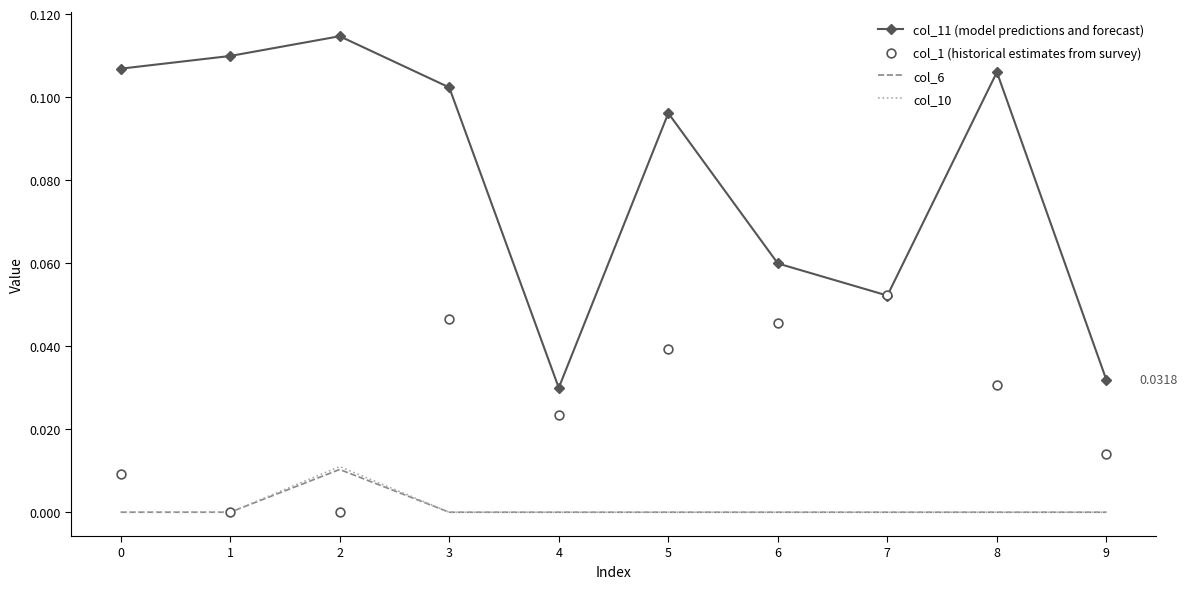

Is the value of col_6 at 4 greater than the value of col_11 (model predictions and forecast) at 6?

No